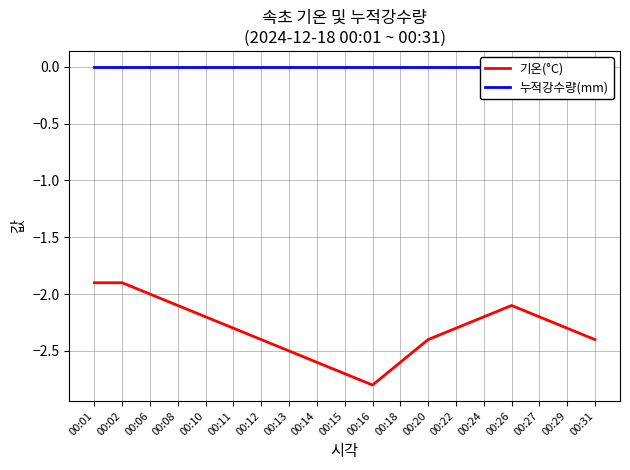

True or false: 기온(°C) and 누적강수량(mm) intersect in this chart.

False